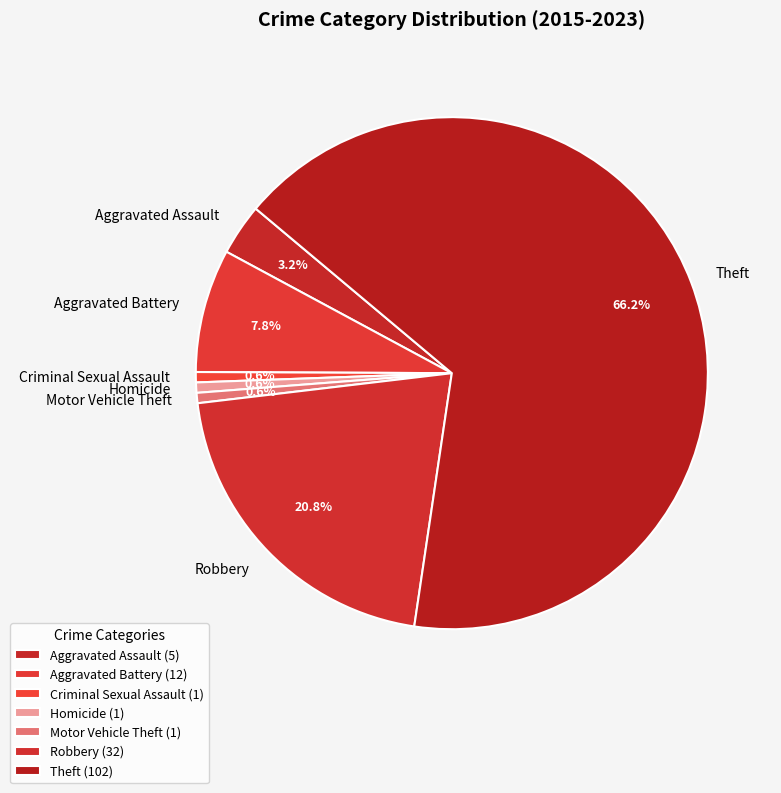

Combined, do Aggravated Battery and Theft account for over 50%?

Yes